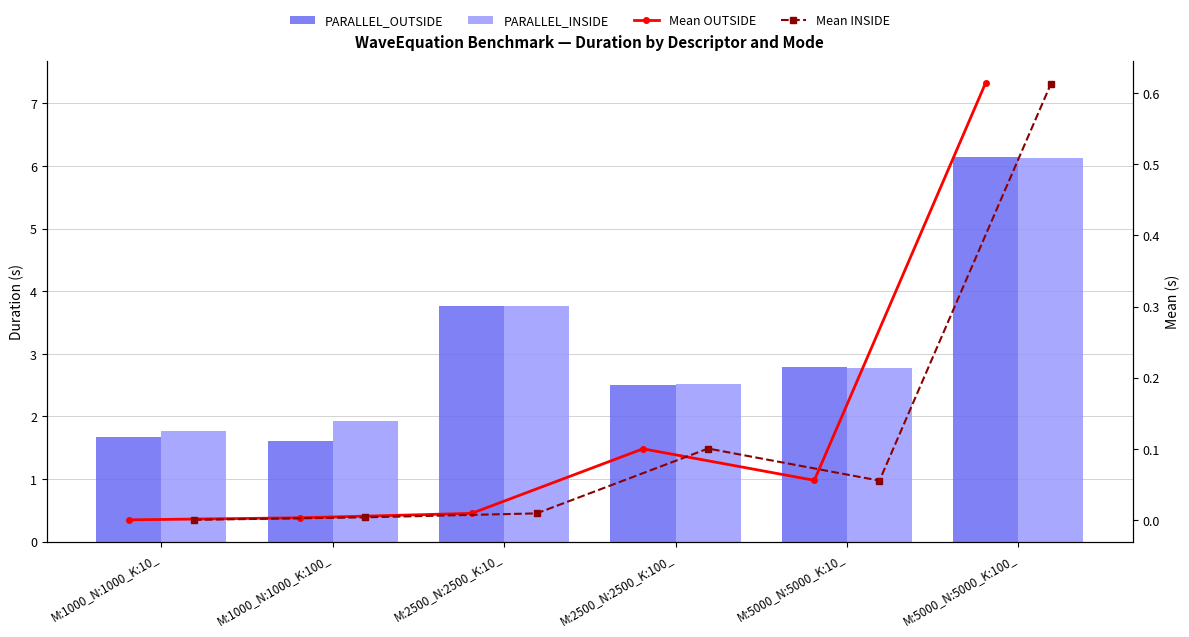

What are all the series names shown in the legend?

PARALLEL_OUTSIDE, PARALLEL_INSIDE, Mean OUTSIDE, Mean INSIDE